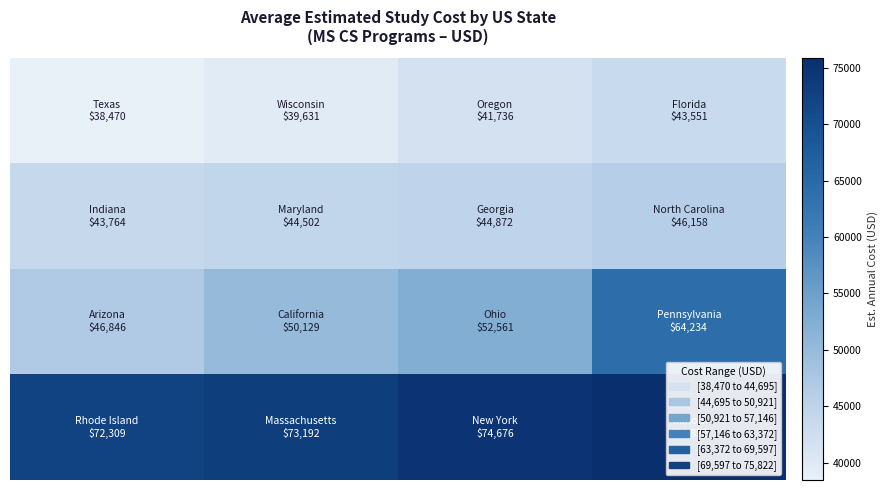

At how many categories does at least one series exceed 61834?

4